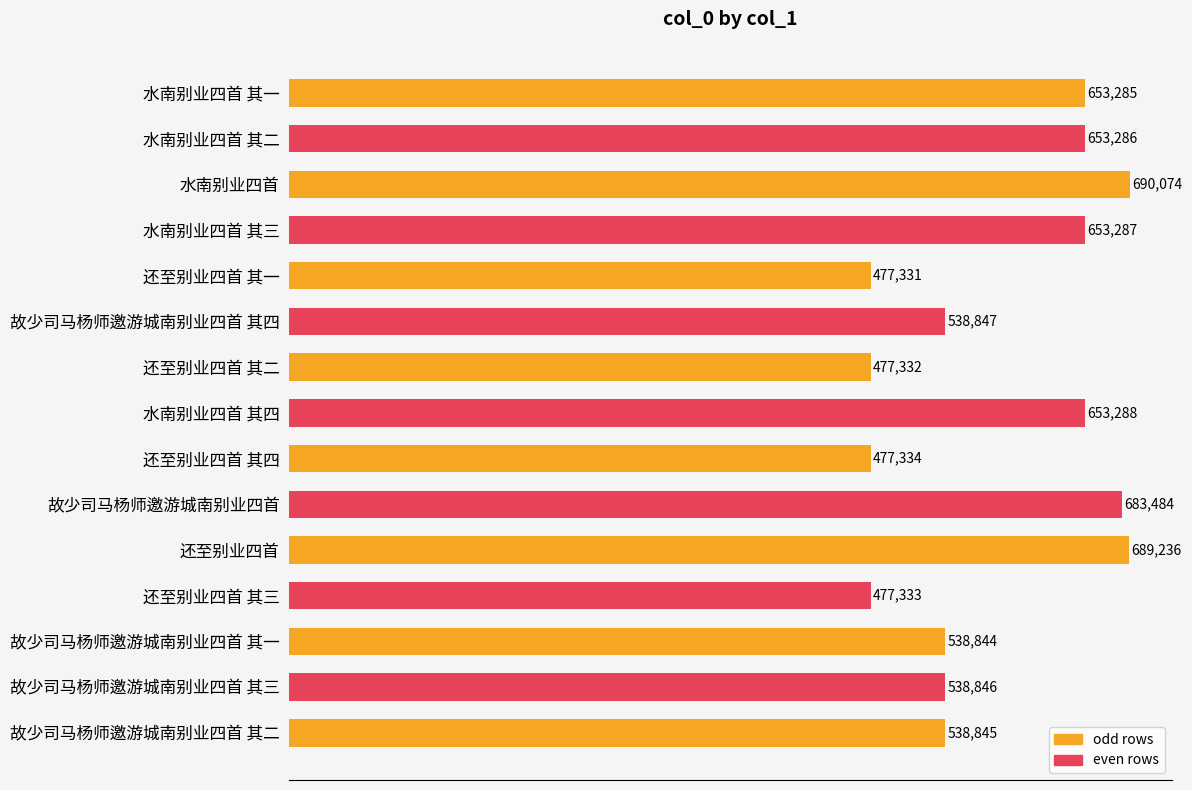

The value at 故少司马杨师邀游城南别业四首 其一 is 538844. True or false?

True